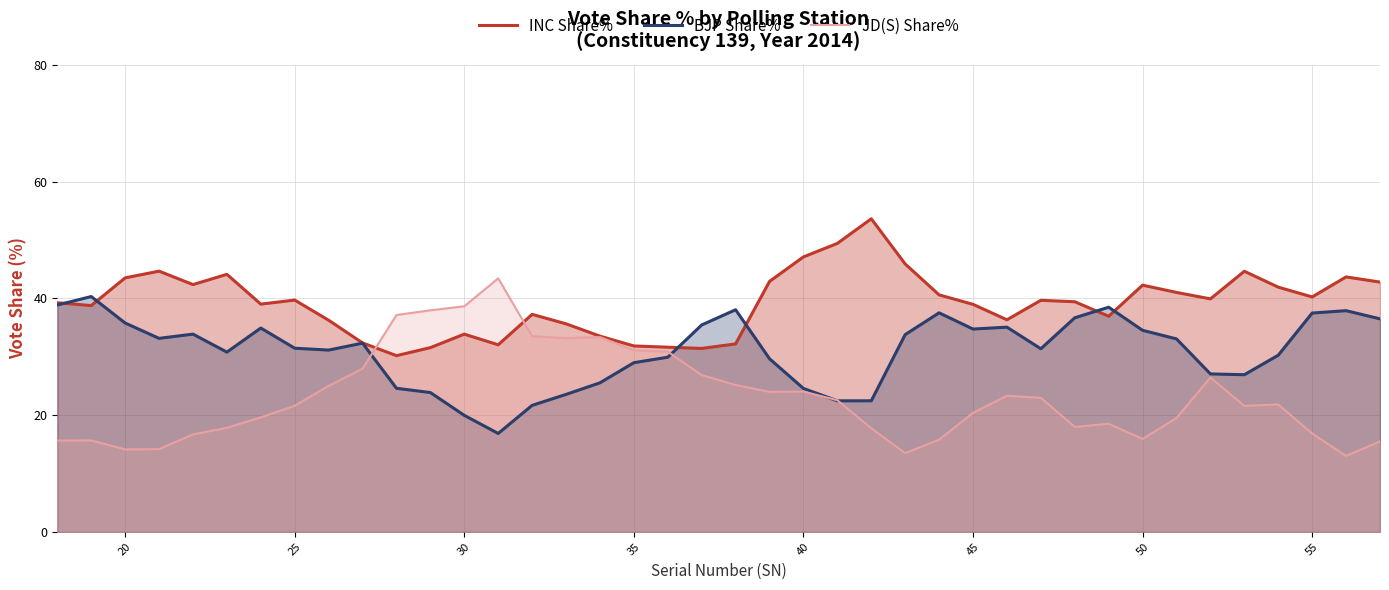

List the series in order of their overall mean, lowest first.

JD(S) Share%, BJP Share%, INC Share%